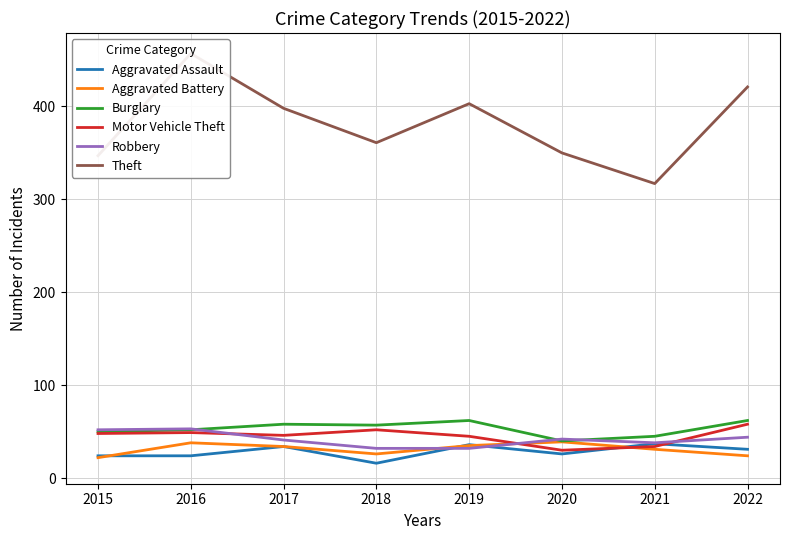

True or false: Motor Vehicle Theft and Burglary cross at least once.

False